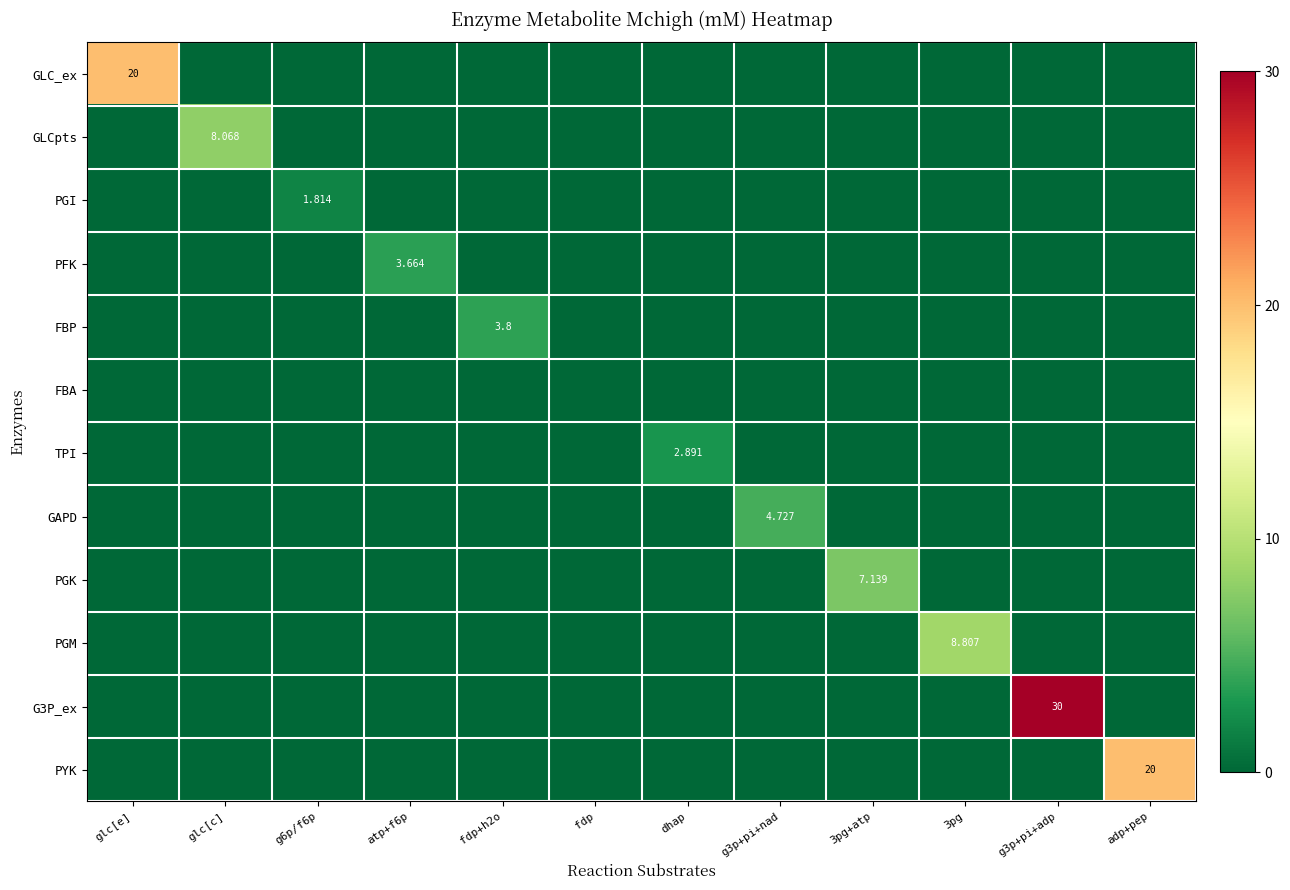

How many data points in PYK are above 0?

1